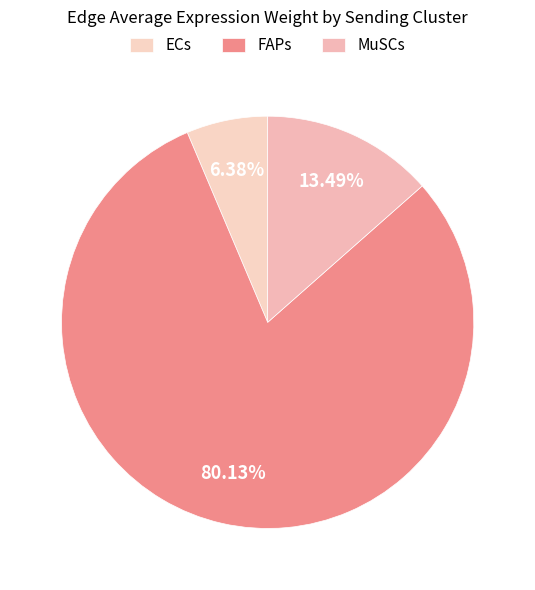

To the nearest percent, what is the average slice percentage?

33%